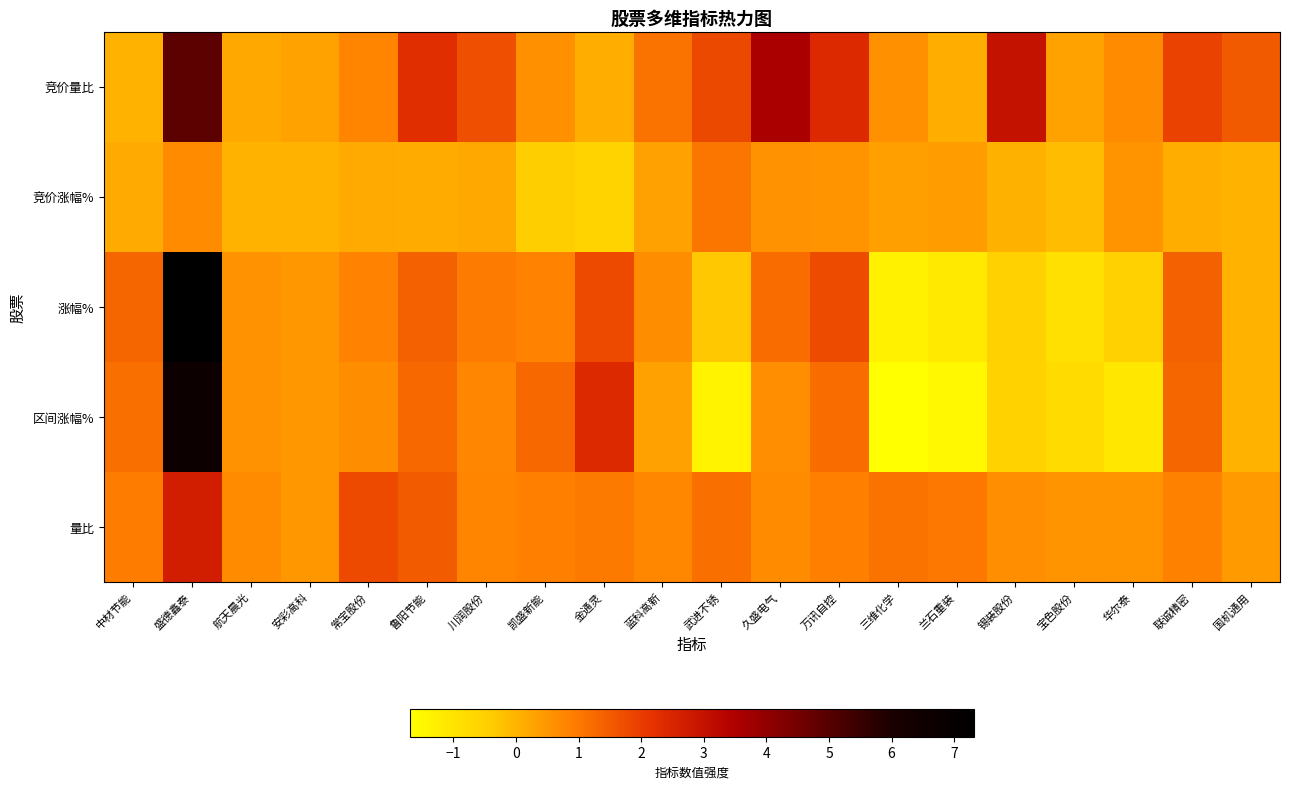

Reading left to right, transcribe all the data shown in this chart.

竞价量比: 中材节能=0.0	盛德鑫泰=4.9	航天晨光=0.2	安彩高科=0.3	常宝股份=0.8	鲁阳节能=2.3	川润股份=1.7	凯盛新能=0.6	金通灵=0.1	蓝科高新=1.1	武进不锈=1.8	久盛电气=3.6	万讯自控=2.4	三维化学=0.6	兰石重装=0.1	锡装股份=3.0	宝色股份=0.3	华尔泰=0.7	联诚精密=1.9	国机通用=1.5
竞价涨幅%: 中材节能=0.2	盛德鑫泰=0.7	航天晨光=0.0	安彩高科=0.0	常宝股份=0.2	鲁阳节能=0.1	川润股份=0.2	凯盛新能=-0.5	金通灵=-0.6	蓝科高新=0.3	武进不锈=1.0	久盛电气=0.6	万讯自控=0.5	三维化学=0.3	兰石重装=0.4	锡装股份=0.0	宝色股份=-0.1	华尔泰=0.5	联诚精密=0.1	国机通用=0.0
涨幅%: 中材节能=1.3	盛德鑫泰=7.3	航天晨光=0.6	安彩高科=0.5	常宝股份=0.8	鲁阳节能=1.4	川润股份=0.9	凯盛新能=0.8	金通灵=1.8	蓝科高新=0.7	武进不锈=-0.3	久盛电气=1.2	万讯自控=1.7	三维化学=-1.4	兰石重装=-1.1	锡装股份=-0.5	宝色股份=-0.9	华尔泰=-0.5	联诚精密=1.4	国机通用=0.0
区间涨幅%: 中材节能=1.1	盛德鑫泰=6.6	航天晨光=0.6	安彩高科=0.5	常宝股份=0.7	鲁阳节能=1.3	川润股份=0.8	凯盛新能=1.3	金通灵=2.4	蓝科高新=0.3	武进不锈=-1.4	久盛电气=0.6	万讯自控=1.2	三维化学=-1.7	兰石重装=-1.5	锡装股份=-0.6	宝色股份=-0.8	华尔泰=-1.1	联诚精密=1.3	国机通用=0.0
量比: 中材节能=0.9	盛德鑫泰=2.7	航天晨光=0.7	安彩高科=0.5	常宝股份=1.8	鲁阳节能=1.5	川润股份=0.8	凯盛新能=0.9	金通灵=1.0	蓝科高新=0.7	武进不锈=1.1	久盛电气=0.7	万讯自控=0.9	三维化学=1.1	兰石重装=1.0	锡装股份=0.6	宝色股份=0.5	华尔泰=0.5	联诚精密=0.8	国机通用=0.4